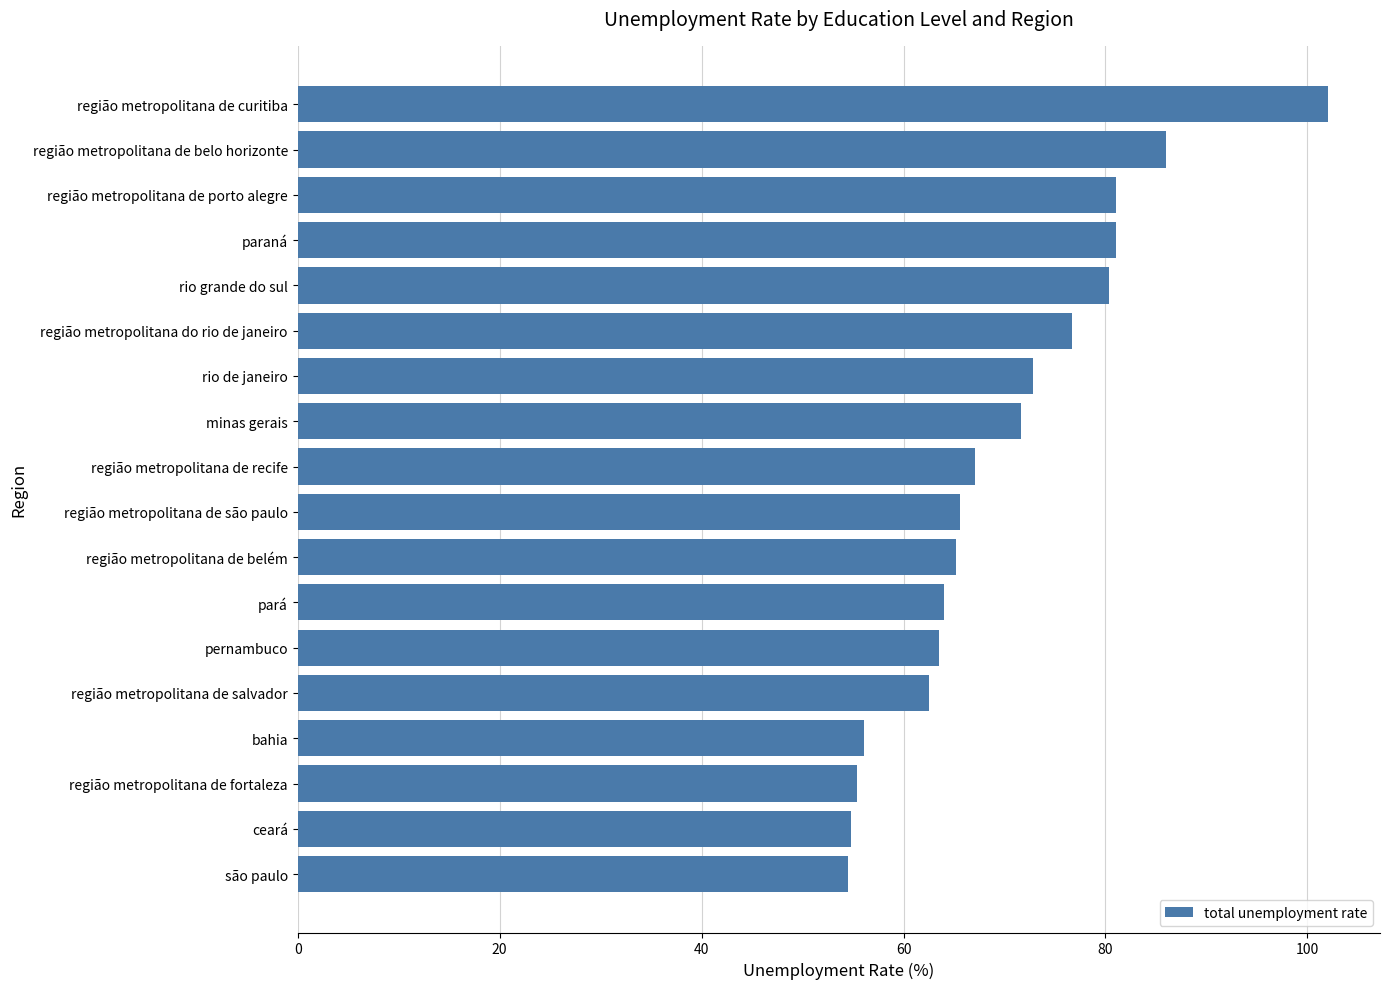

What is the ratio of the value at minas gerais to the value at pernambuco?

1.1